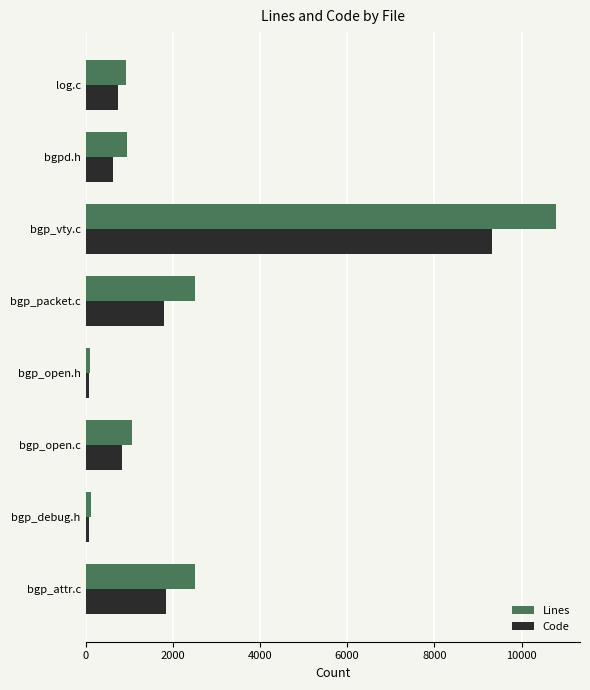

Is it true that Lines equals 2511 at bgp_attr.c?

True